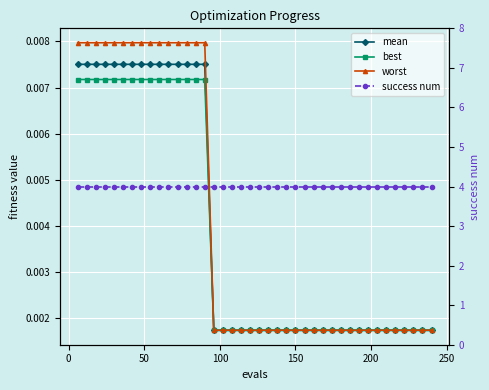

True or false: success num has a value of 7.0 at 31.

False